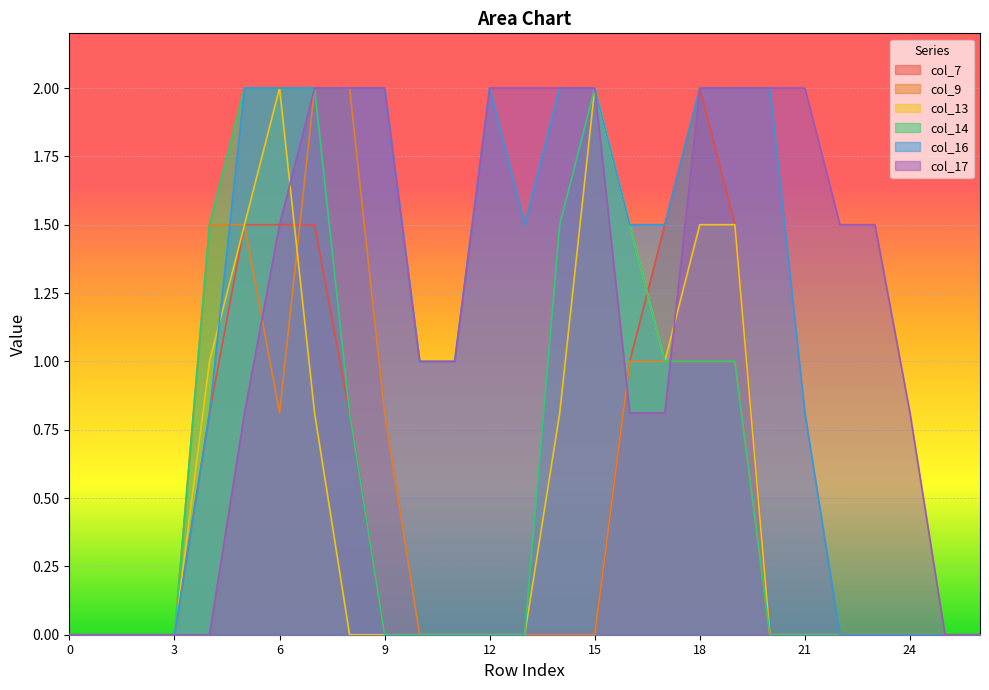

What is the maximum value shown in the chart?

2.0